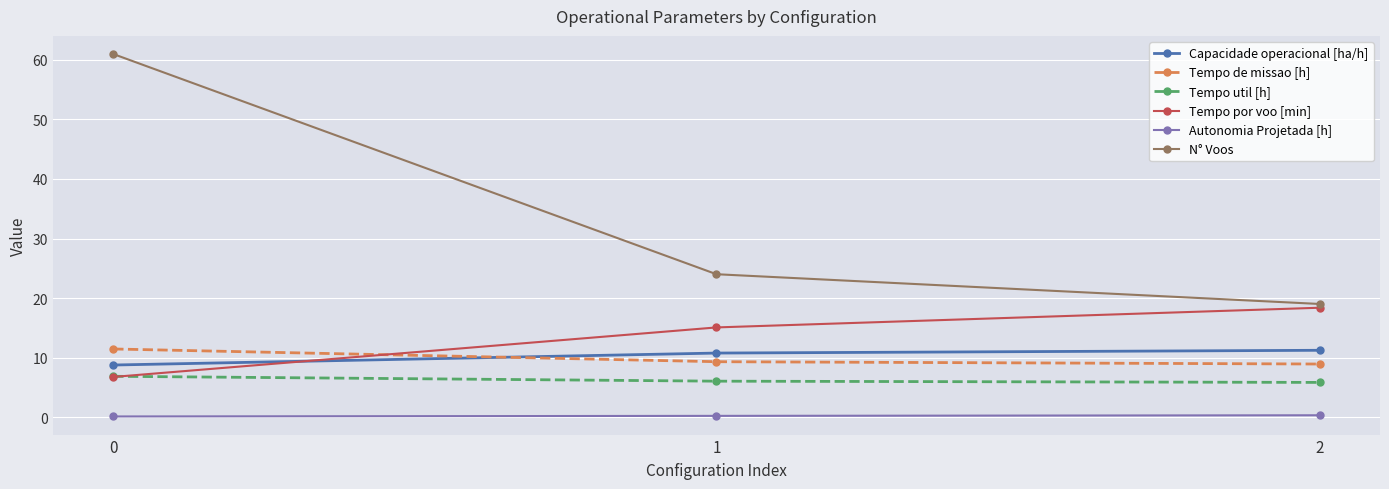

List the labels in order of N° Voos value, smallest first.

2, 1, 0